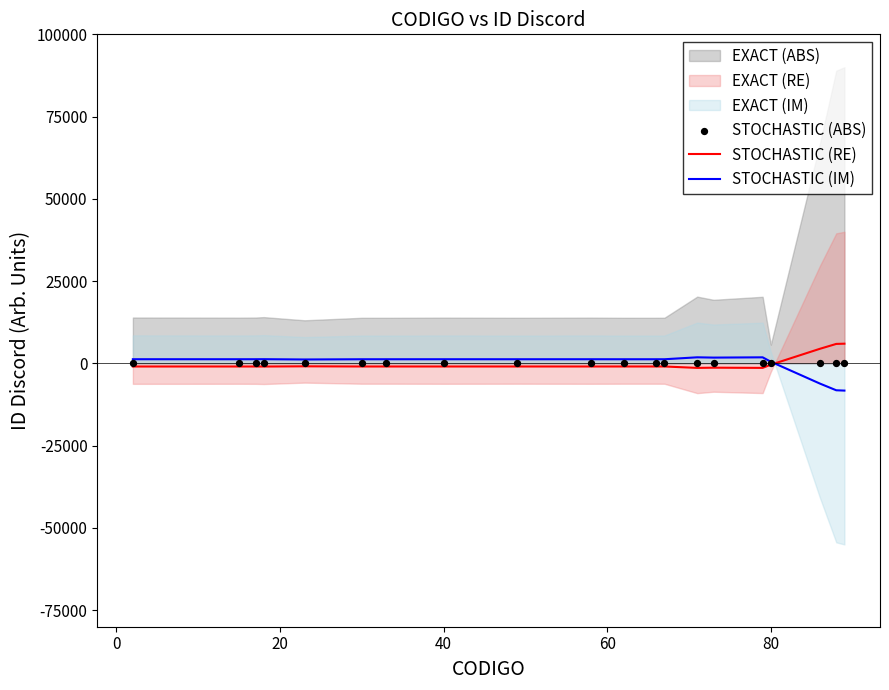

What is the minimum value for STOCHASTIC (IM)?

-8250.0